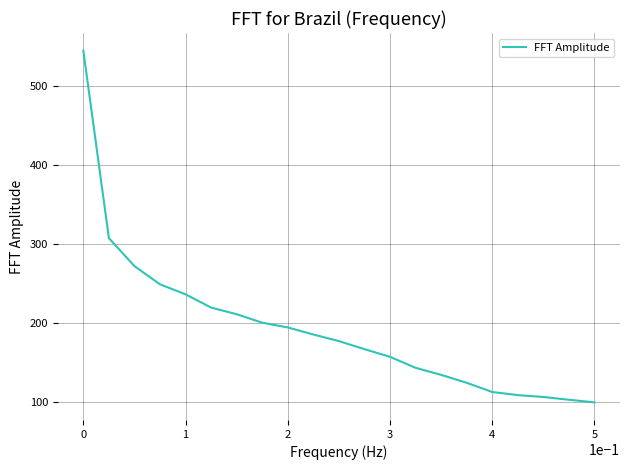

Reading left to right, list all the values displayed in this chart.

545.0	307.3	271.8	248.7	236.0	219.2	210.8	200.0	194.0	185.1	176.7	166.5	156.8	142.8	133.9	123.9	112.2	108.2	105.8	102.3	99.0